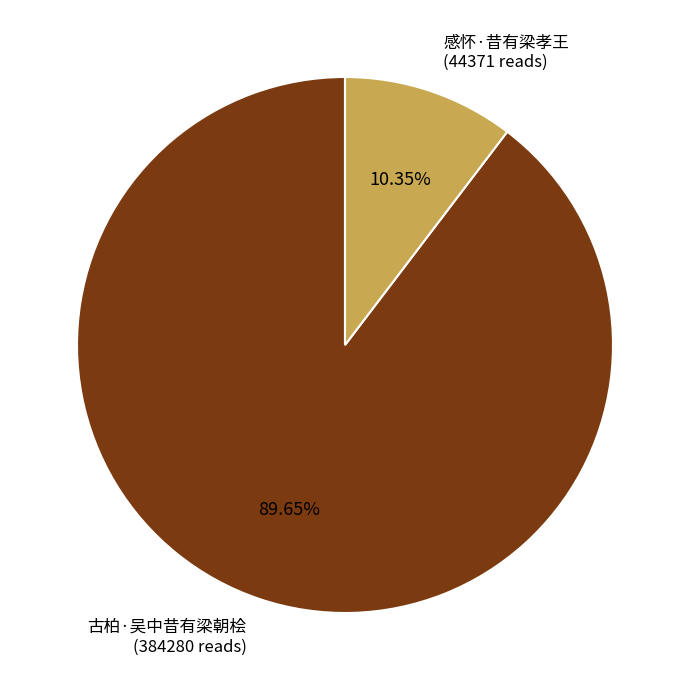

Does any single category account for the majority?

Yes